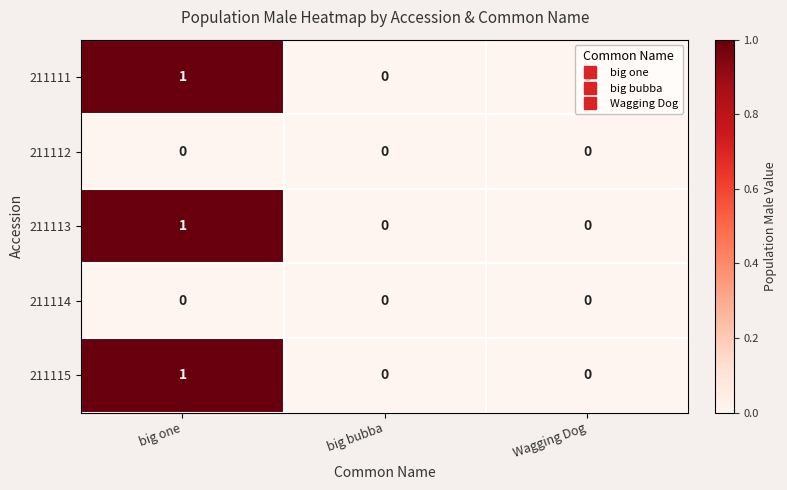

How many positive values does the 211115 series have?

1